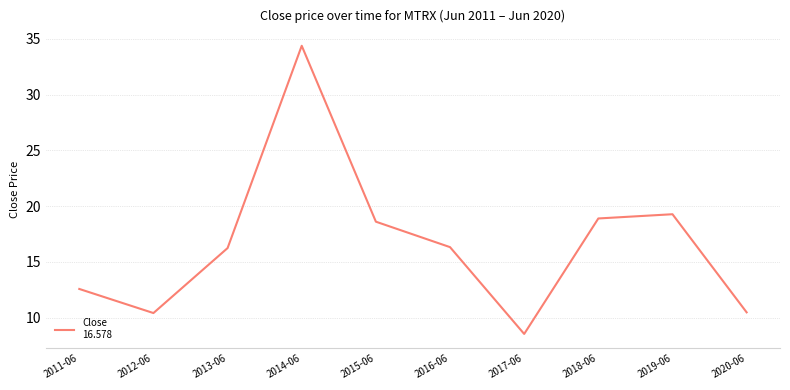

Where is the data nearest to the value 21?

2019-06